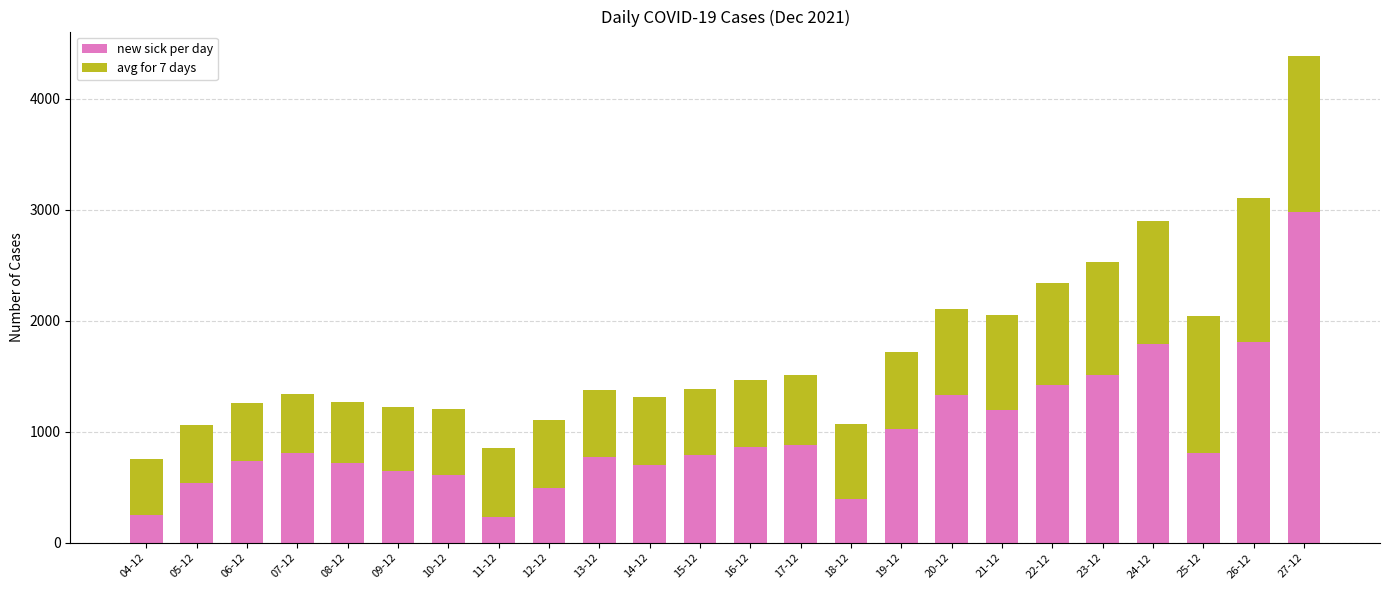

Is it true that new sick per day equals 739 at 06-12?

True